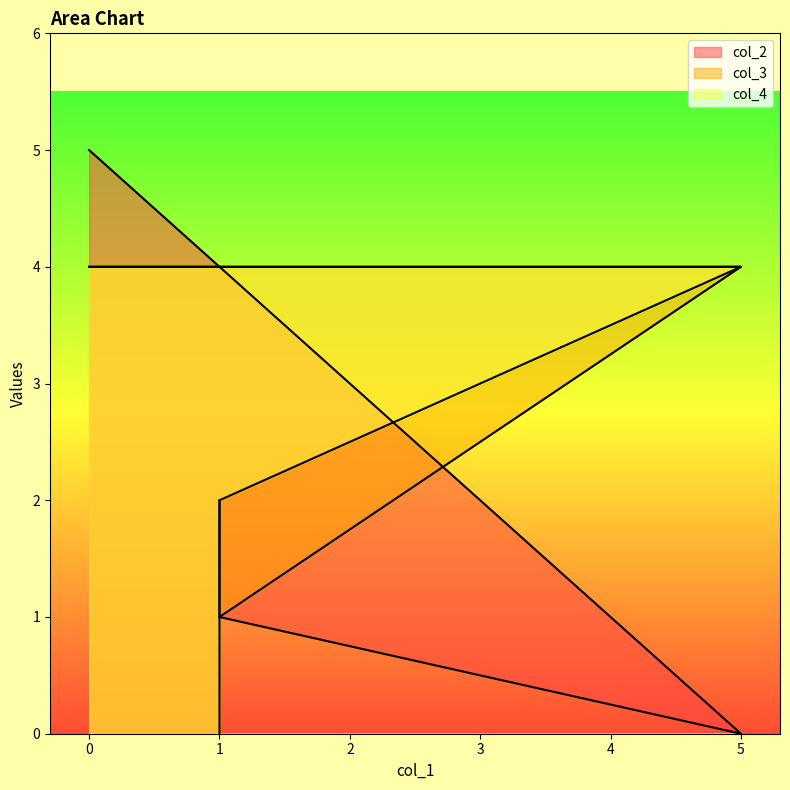

What is the minimum value for col_3?

1